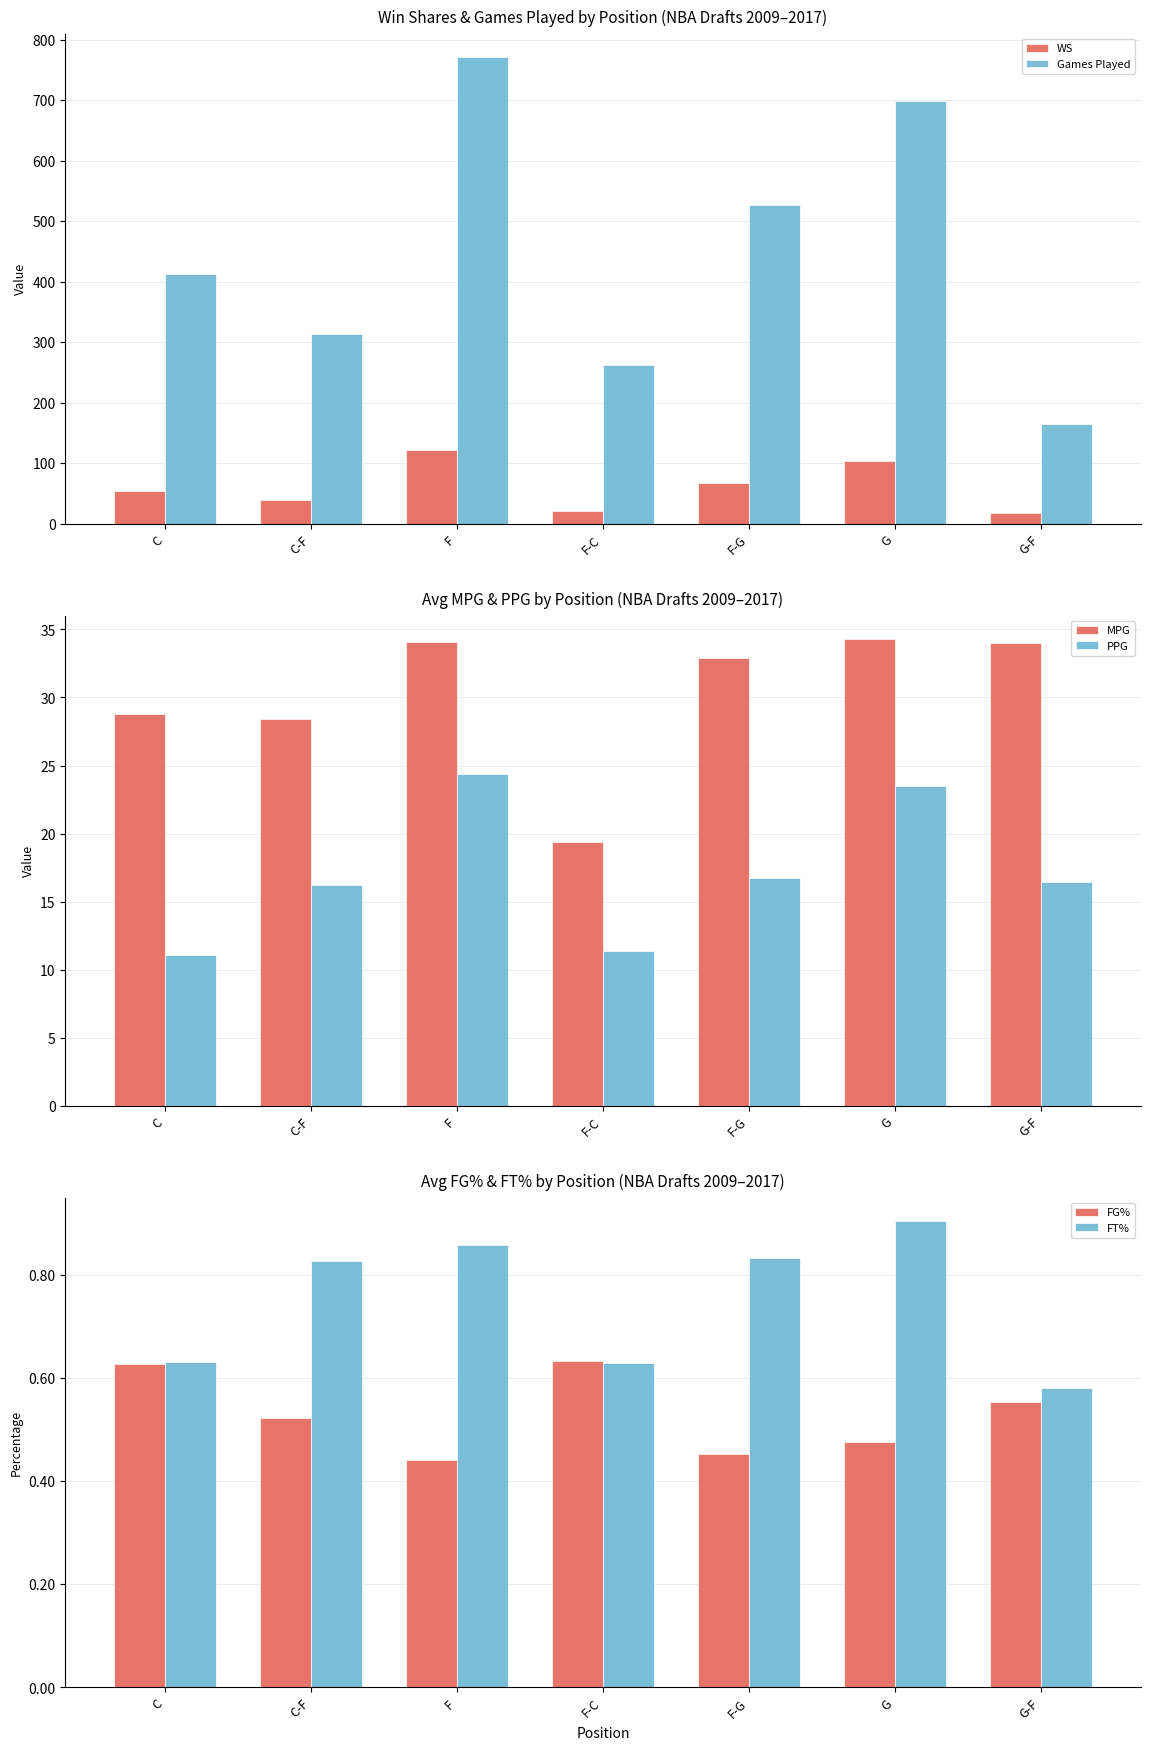

How many groups of bars are there?

7